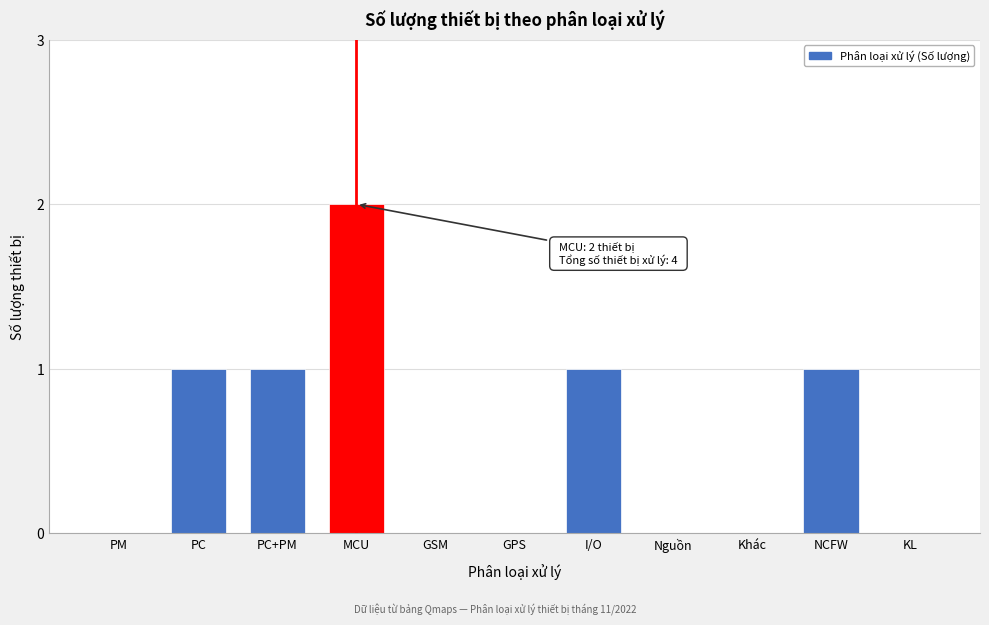

Reading left to right, list all the values displayed in this chart.

PM=0	PC=1	PC+PM=1	MCU=2	GSM=0	GPS=0	I/O=1	Nguồn=0	Khác=0	NCFW=1	KL=0